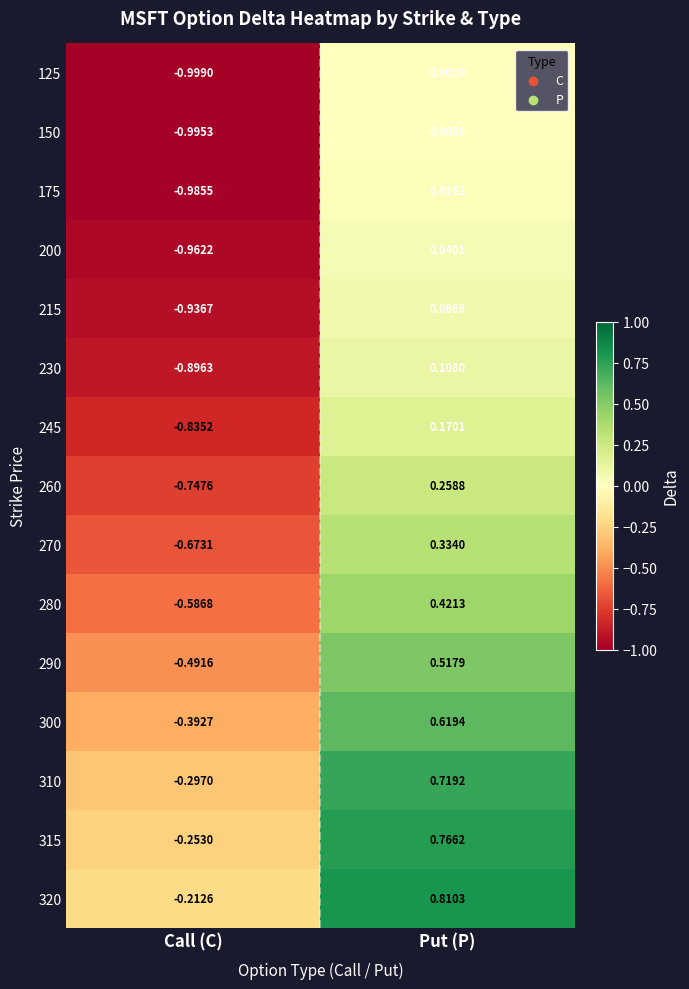

At which label does 300 first exceed 0?

Put (P)